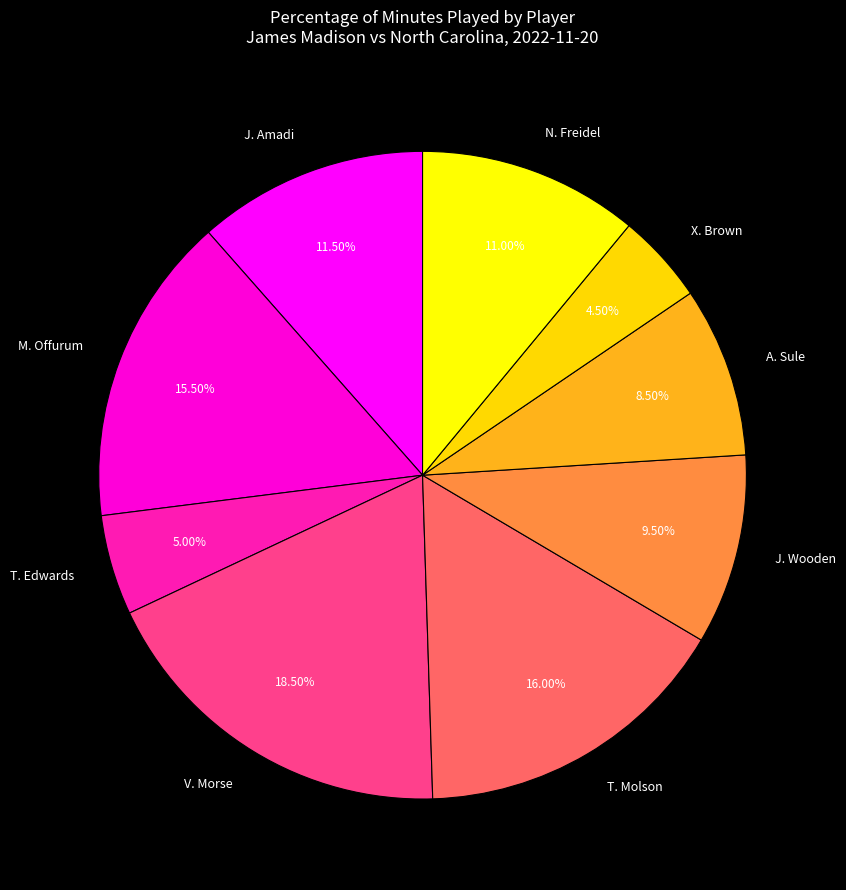

Which slice is the largest?

V. Morse